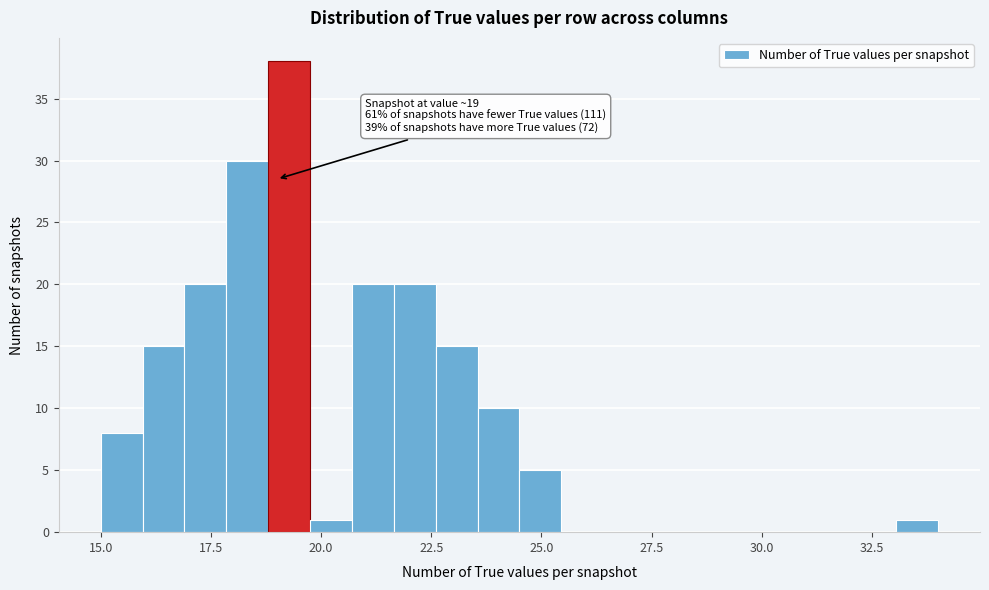

Read against the x-axis, roughly where is the centre of the tallest bar?

19.5